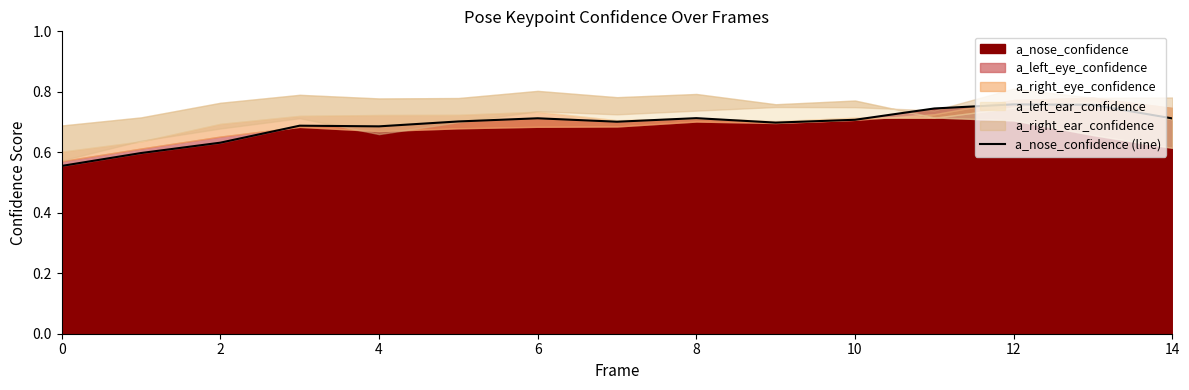

What is the difference between the maximum and minimum values?

0.2